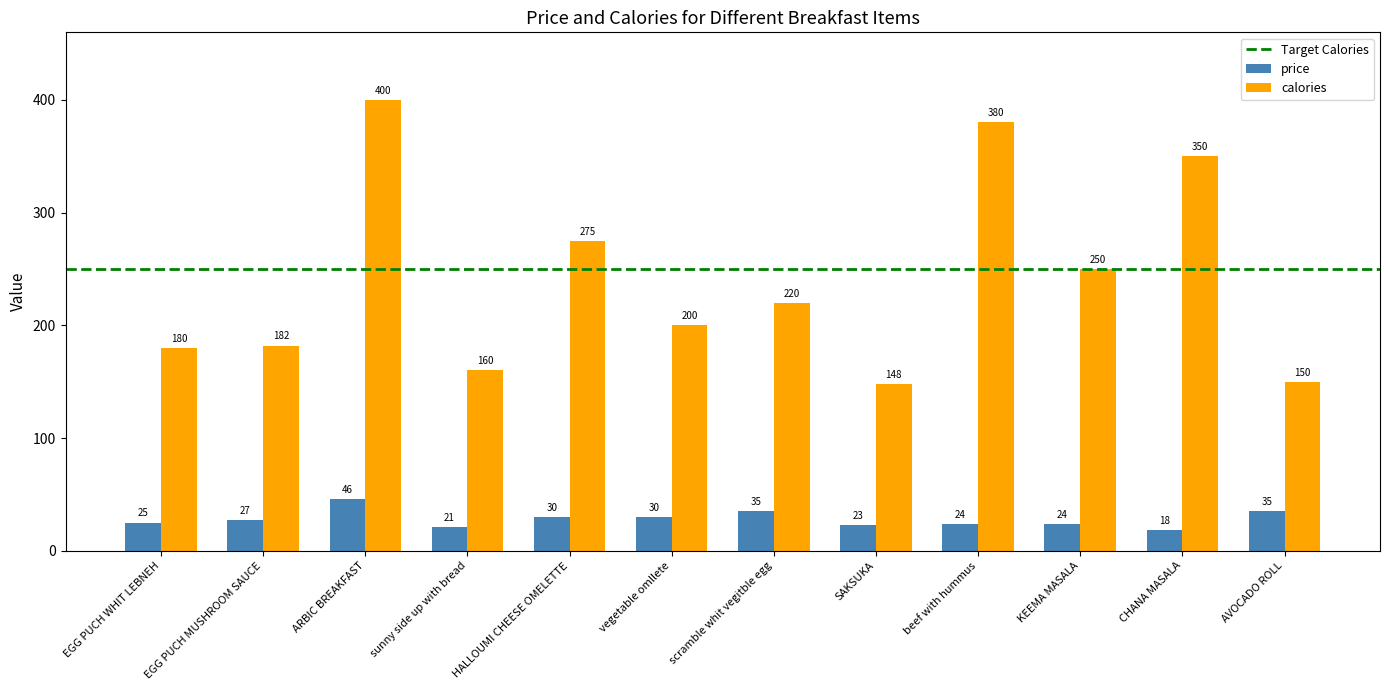

What is the sum of all calories values?

2895